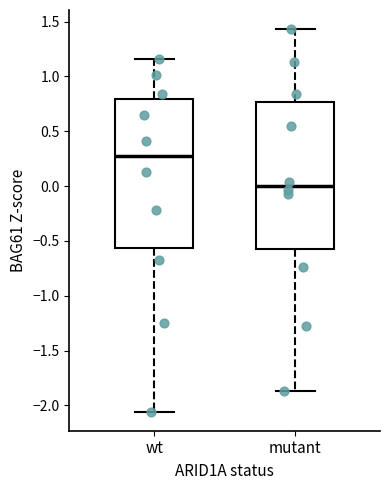

Where is the lower edge of the box for wt on the y-axis? The values are not printed on the chart, so give them approximately, as read against the axis.

-0.55